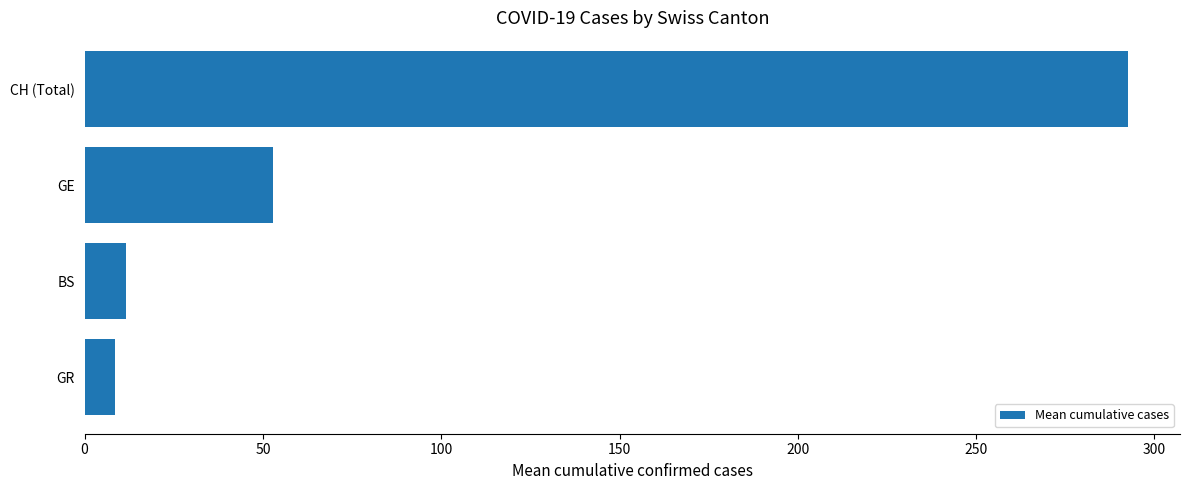

Are the bars horizontal?

Yes